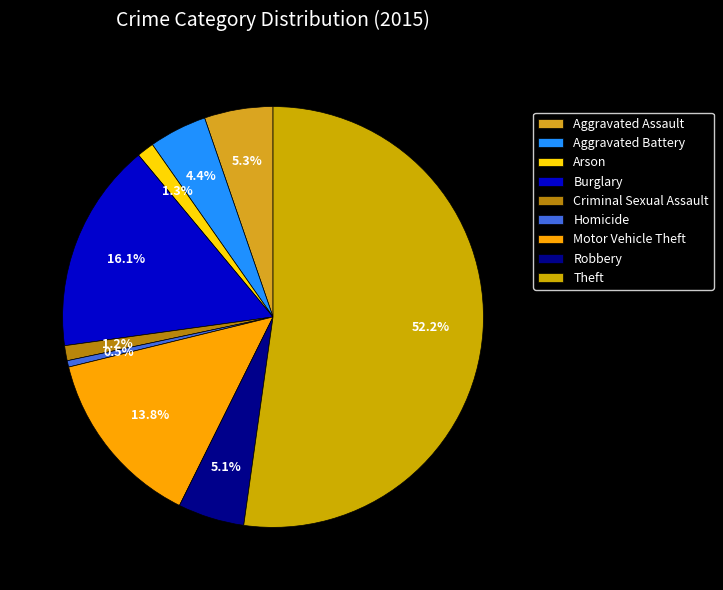

Count the number of slices in the pie.

9